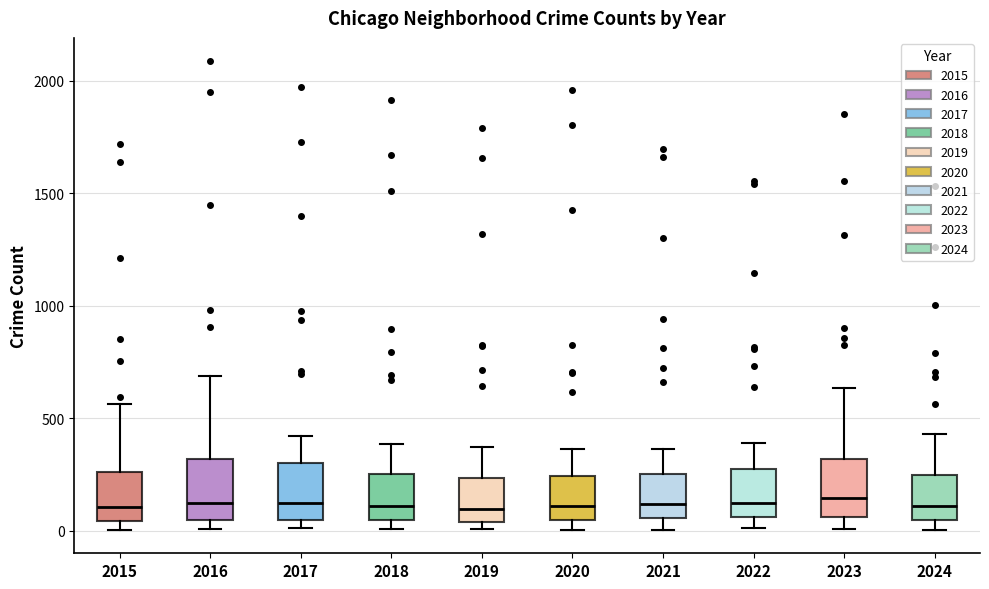

Reading left to right, read every box against the y-axis: the position of its median line, the range the box covers, and the ends of its whiskers. The values are not printed on the chart, so give them approximately, as read against the axis.

2015: median 100, box 50 to 250, whiskers 0 to 550
2016: median 150, box 50 to 300, whiskers 0 to 700
2017: median 100, box 50 to 300, whiskers 0 to 400
2018: median 100, box 50 to 250, whiskers 0 to 400
2019: median 100, box 50 to 250, whiskers 0 to 400
2020: median 100, box 50 to 250, whiskers 0 to 350
2021: median 100, box 50 to 250, whiskers 0 to 350
2022: median 100, box 50 to 250, whiskers 0 to 400
2023: median 150, box 50 to 300, whiskers 0 to 650
2024: median 100, box 50 to 250, whiskers 0 to 450